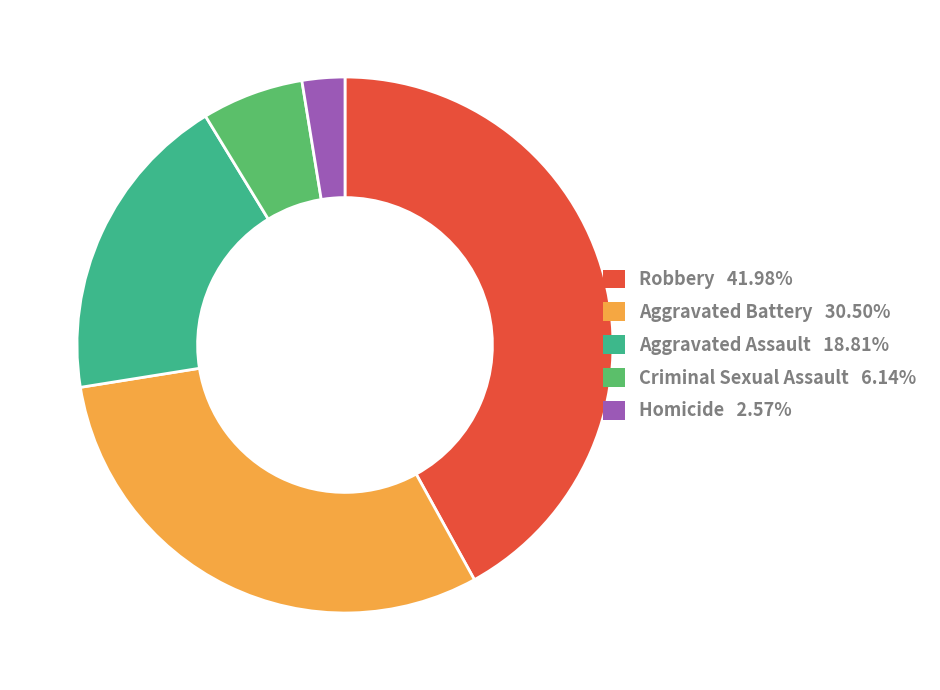

Does any single category account for the majority?

No